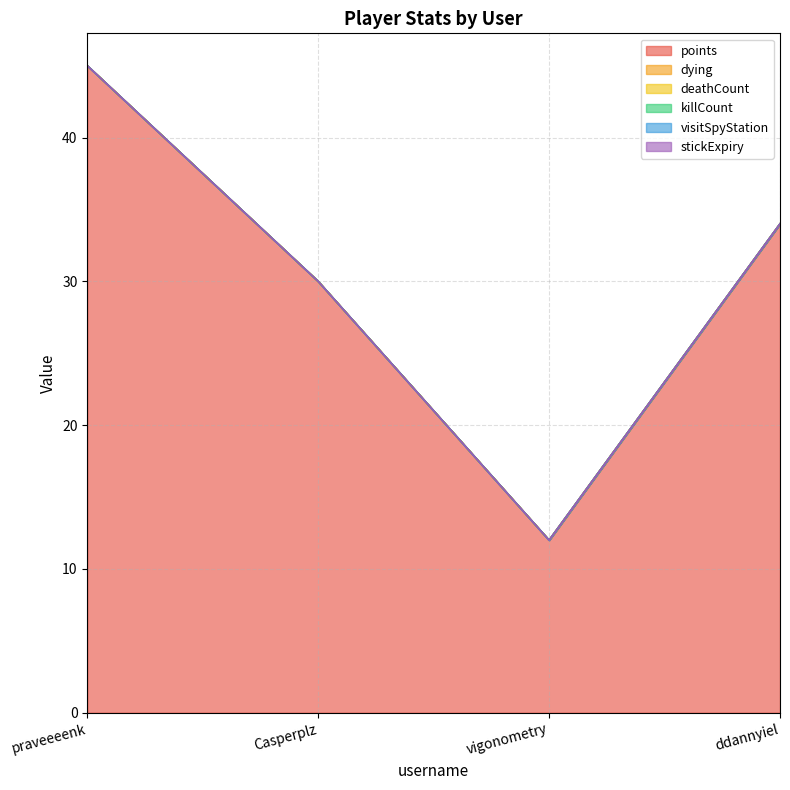

Reading left to right, list all the values displayed in this chart.

points: praveeeenk=45	Casperplz=30	vigonometry=12	ddannyiel=34
dying: praveeeenk=0	Casperplz=0	vigonometry=0	ddannyiel=0
deathCount: praveeeenk=0	Casperplz=0	vigonometry=0	ddannyiel=0
killCount: praveeeenk=0	Casperplz=0	vigonometry=0	ddannyiel=0
visitSpyStation: praveeeenk=0	Casperplz=0	vigonometry=0	ddannyiel=0
stickExpiry: praveeeenk=0	Casperplz=0	vigonometry=0	ddannyiel=0